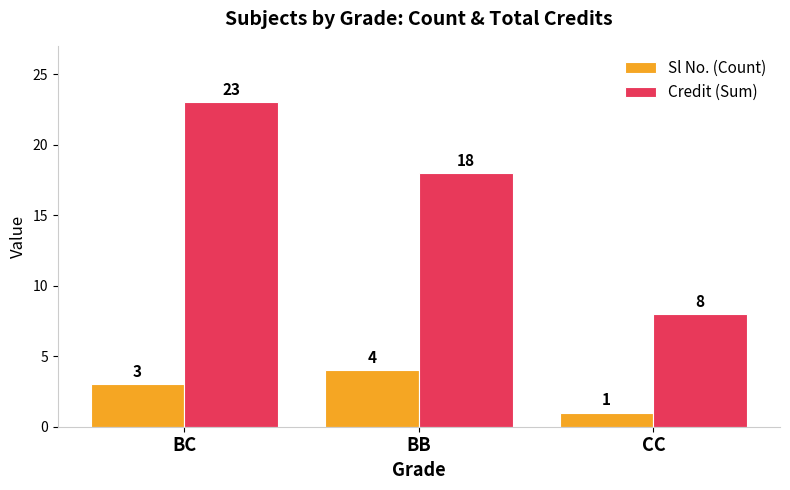

Rank the series by their average value, from highest to lowest.

Credit (Sum), Sl No. (Count)